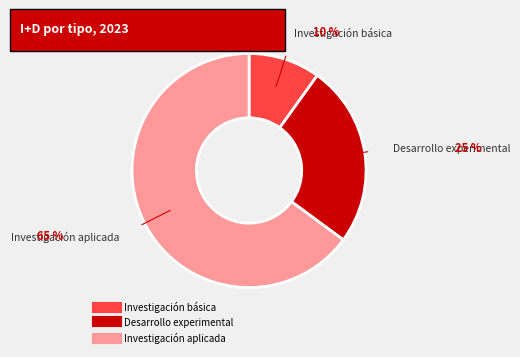

What is the largest slice in the pie chart?

Investigación aplicada